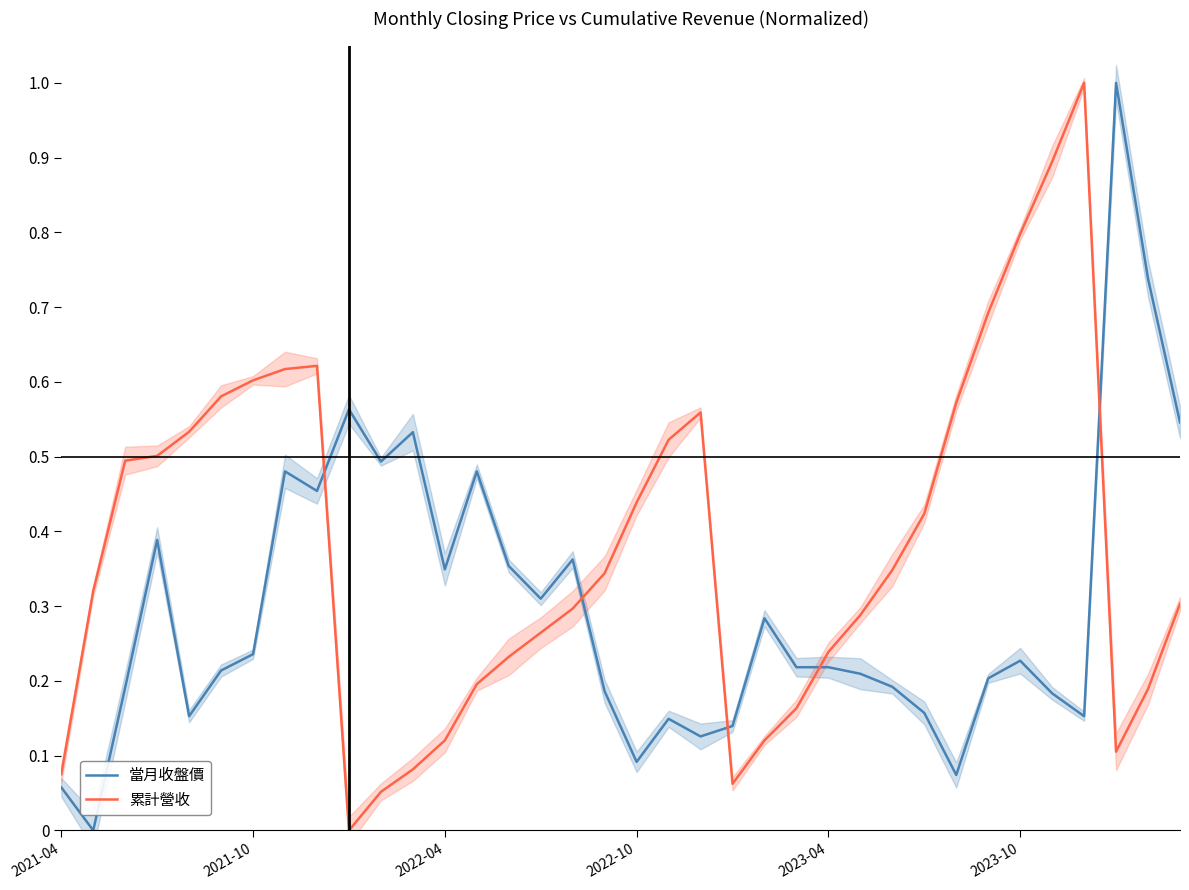

Between which two adjacent categories do 累計營收 and 當月收盤價 first intersect?

8 and 9